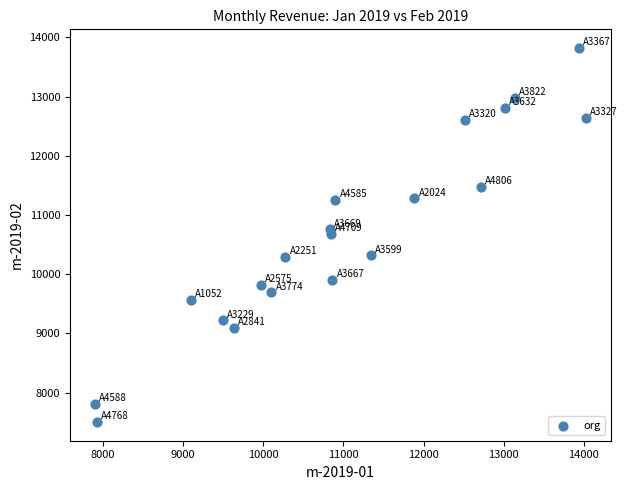

What is the range of Y values (max minus min)?

6316.7